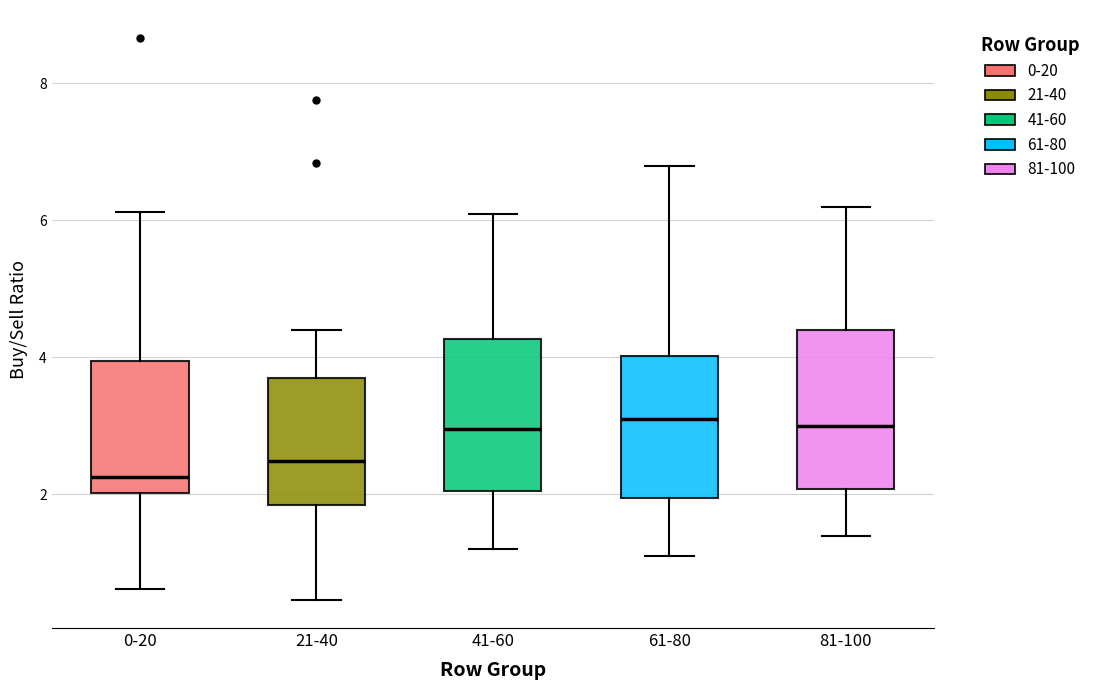

Reading left to right, read every box against the y-axis: the position of its median line, the range the box covers, and the ends of its whiskers. The values are not printed on the chart, so give them approximately, as read against the axis.

0-20: median 2.2, box 2.0 to 4.0, whiskers 0.6 to 6.2
21-40: median 2.4, box 1.8 to 3.8, whiskers 0.4 to 4.4
41-60: median 3.0, box 2.0 to 4.2, whiskers 1.2 to 6.2
61-80: median 3.2, box 2.0 to 4.0, whiskers 1.2 to 6.8
81-100: median 3.0, box 2.0 to 4.4, whiskers 1.4 to 6.2